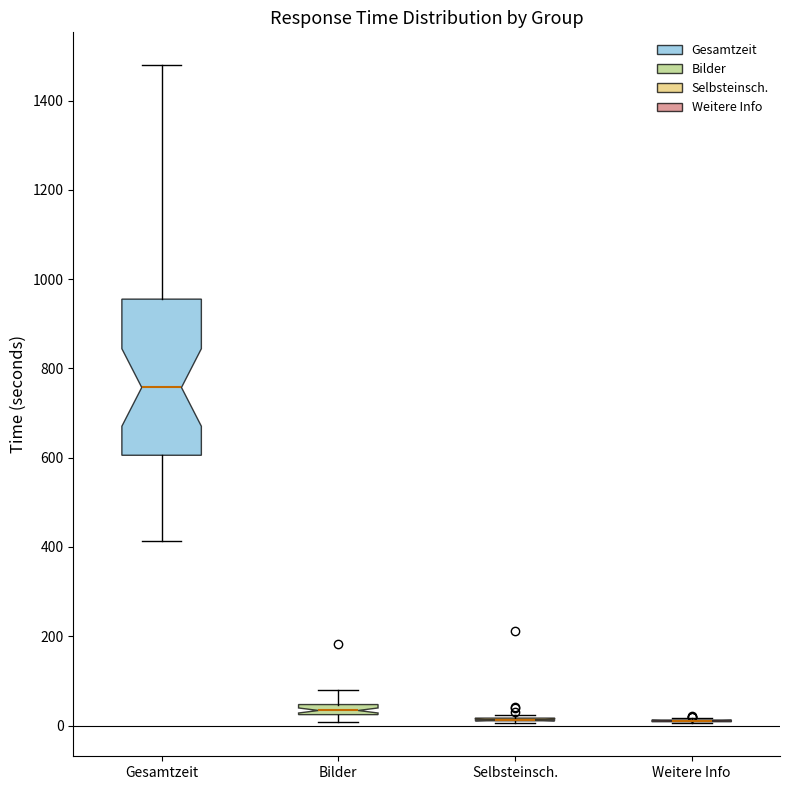

Where does the upper whisker of the box for Bilder end on the y-axis? The values are not printed on the chart, so give them approximately, as read against the axis.

80